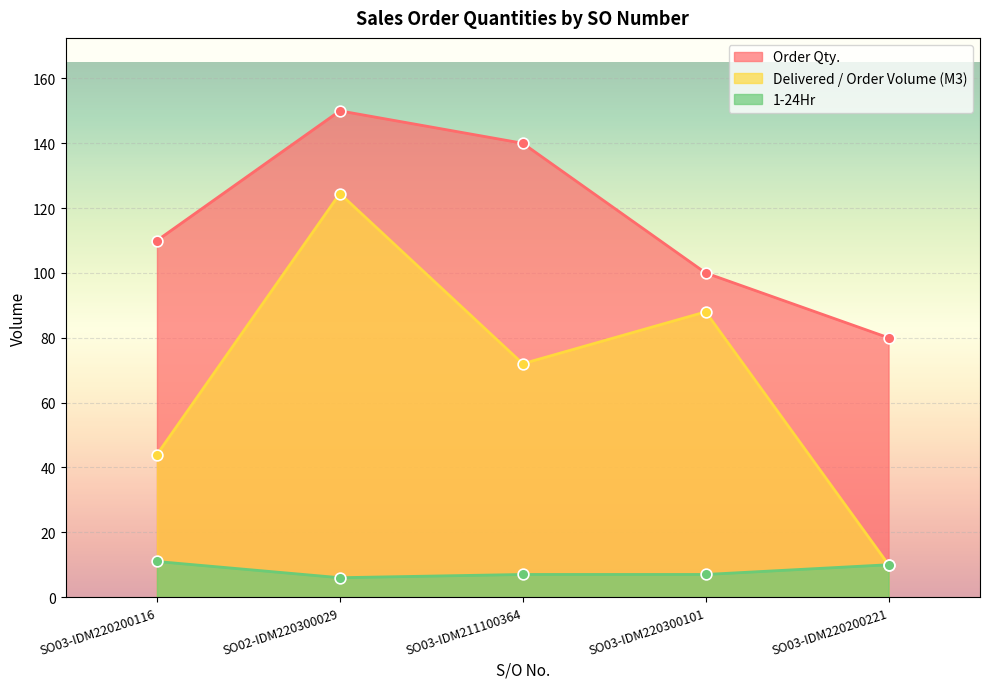

Which series reaches the maximum Y coordinate?

Order Qty.